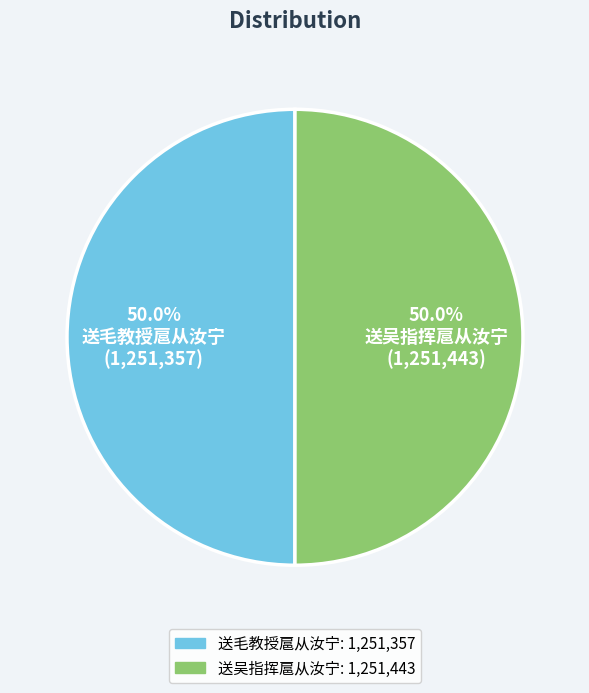

True or false: 送吴指挥扈从汝宁 accounts for 50% of the total.

True